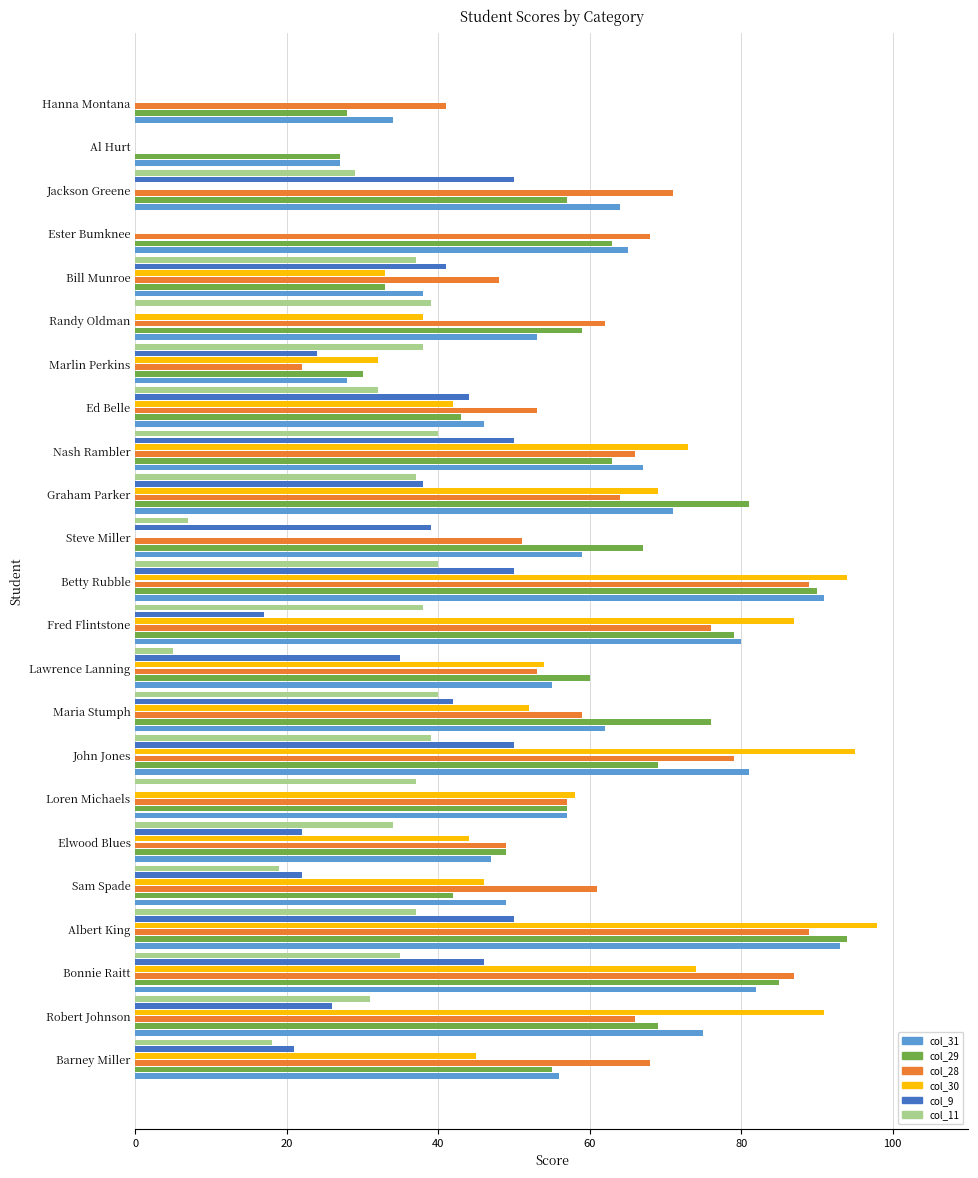

True or false: col_9 has a value of 42 at Maria Stumph.

True